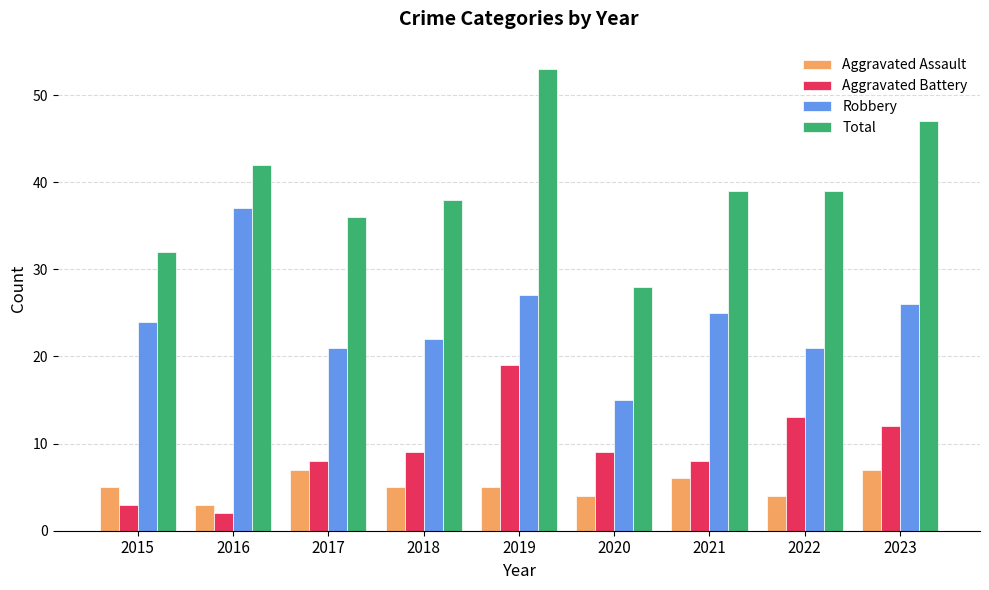

What is the value of the Total bar at the 5th from the left?

53